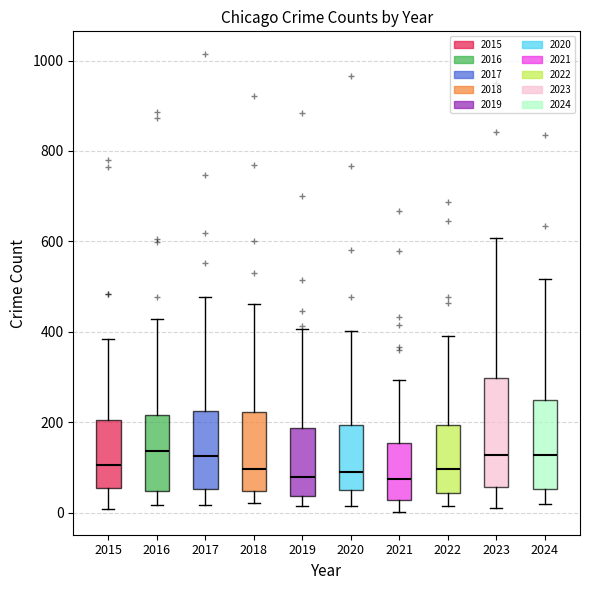

Reading left to right, transcribe this box plot: for each box, give where its median line is, the range the box spans, and where its two whiskers end, as read against the y-axis. The values are not printed on the chart, so give them approximately, as read against the axis.

2015: median 100, box 60 to 200, whiskers 0 to 380
2016: median 140, box 40 to 220, whiskers 20 to 420
2017: median 120, box 60 to 220, whiskers 20 to 480
2018: median 100, box 40 to 220, whiskers 20 to 460
2019: median 80, box 40 to 180, whiskers 20 to 400
2020: median 100, box 60 to 200, whiskers 20 to 400
2021: median 80, box 20 to 160, whiskers 0 to 300
2022: median 100, box 40 to 200, whiskers 20 to 400
2023: median 120, box 60 to 300, whiskers 20 to 600
2024: median 120, box 60 to 240, whiskers 20 to 520